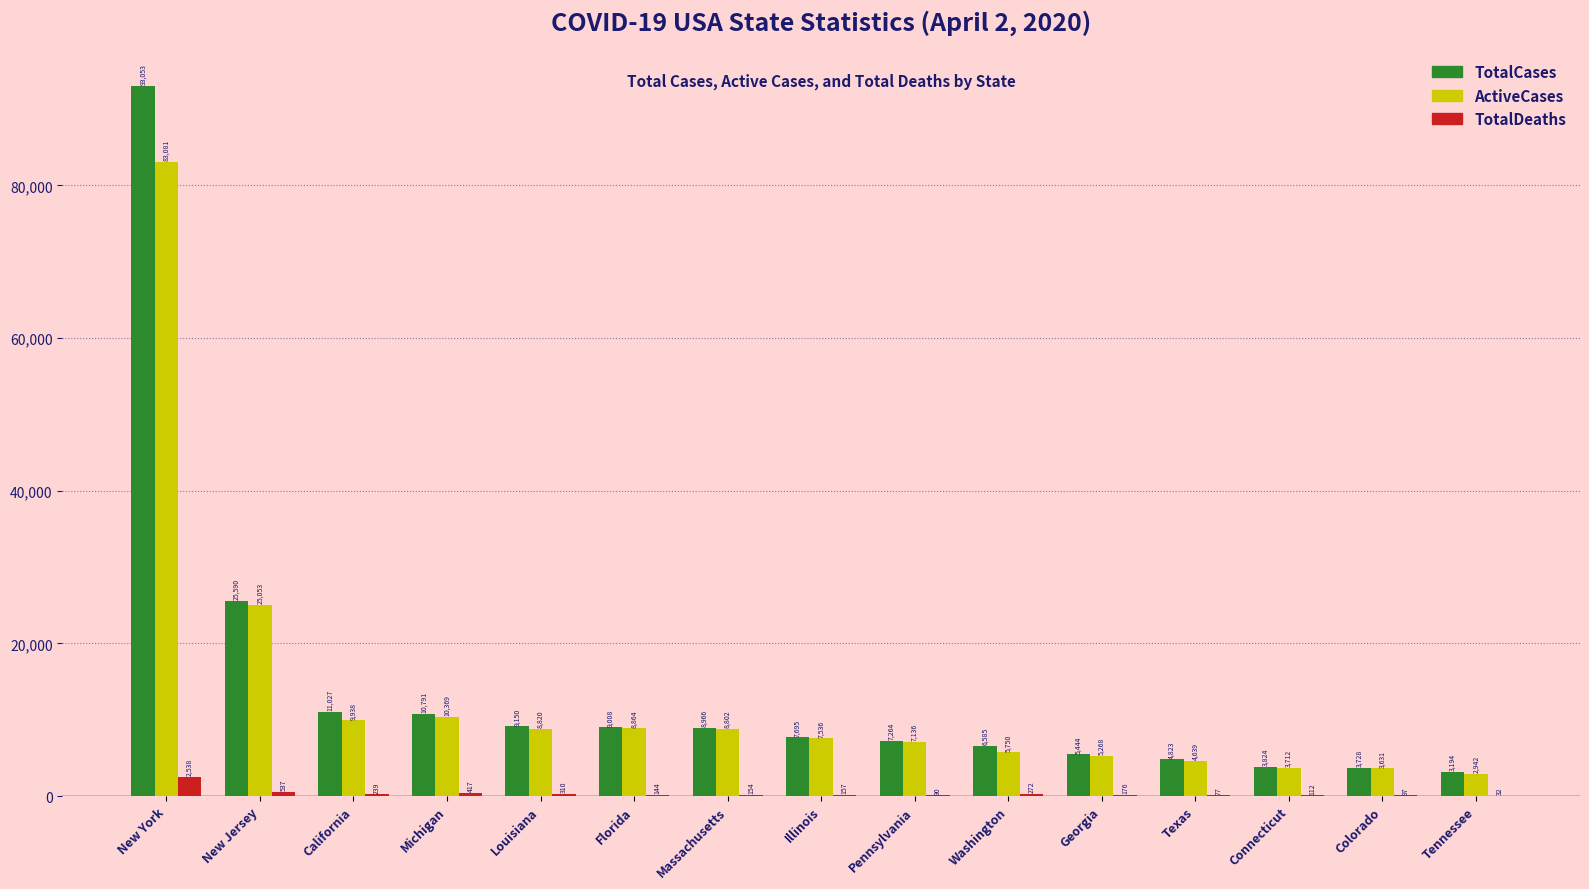

How many data points does each series have?

15